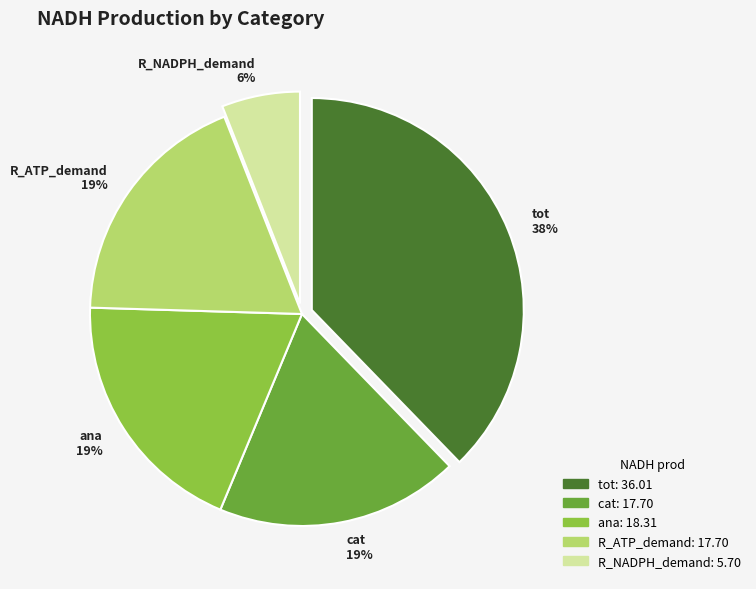

What percentage is the cat slice, to the nearest percent?

19%